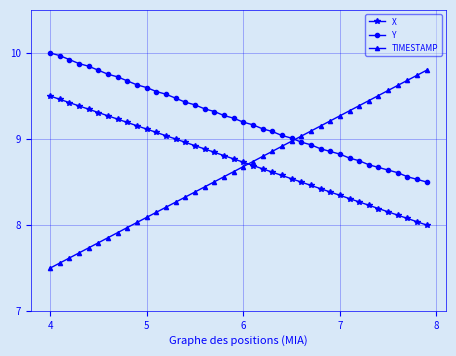

List the series in order of their overall mean, lowest first.

TIMESTAMP, X, Y